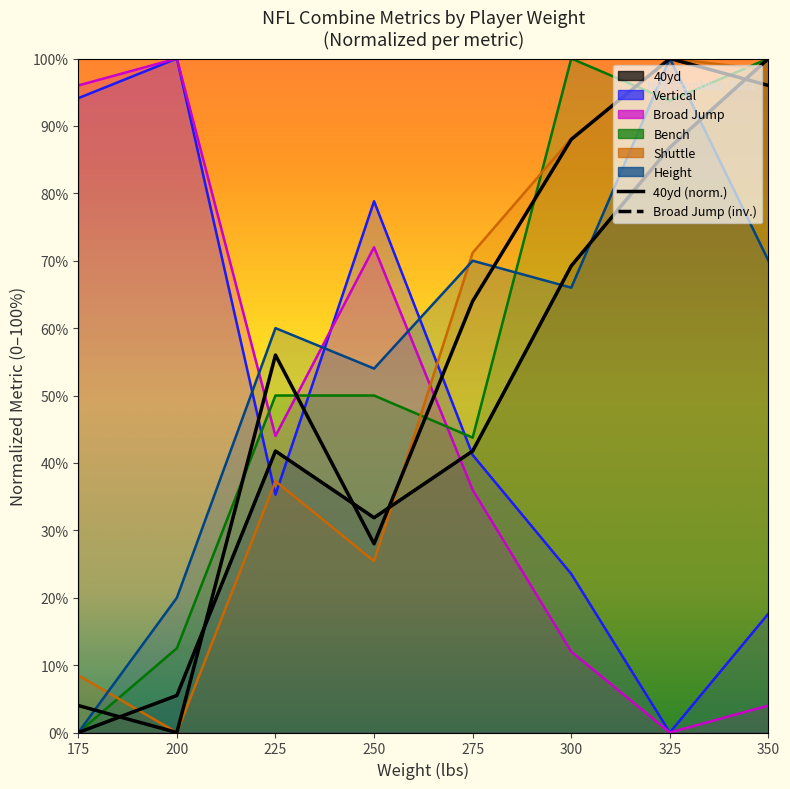

What is the total value across all series at 325?

380.6